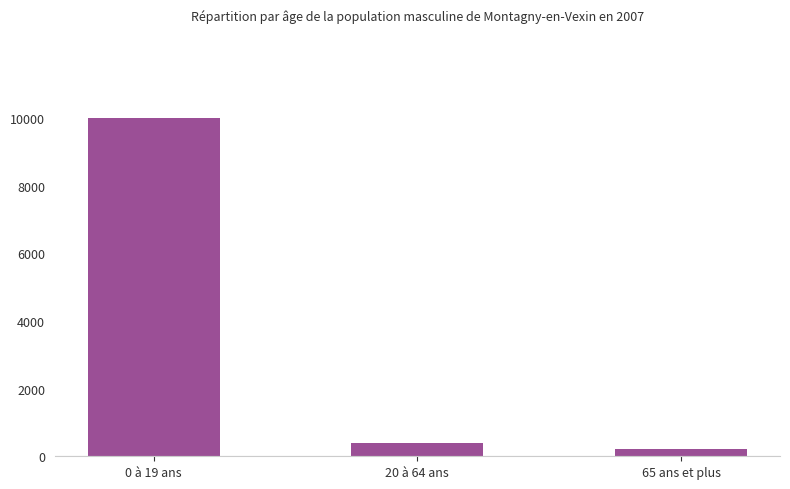

What is the average value?

3539